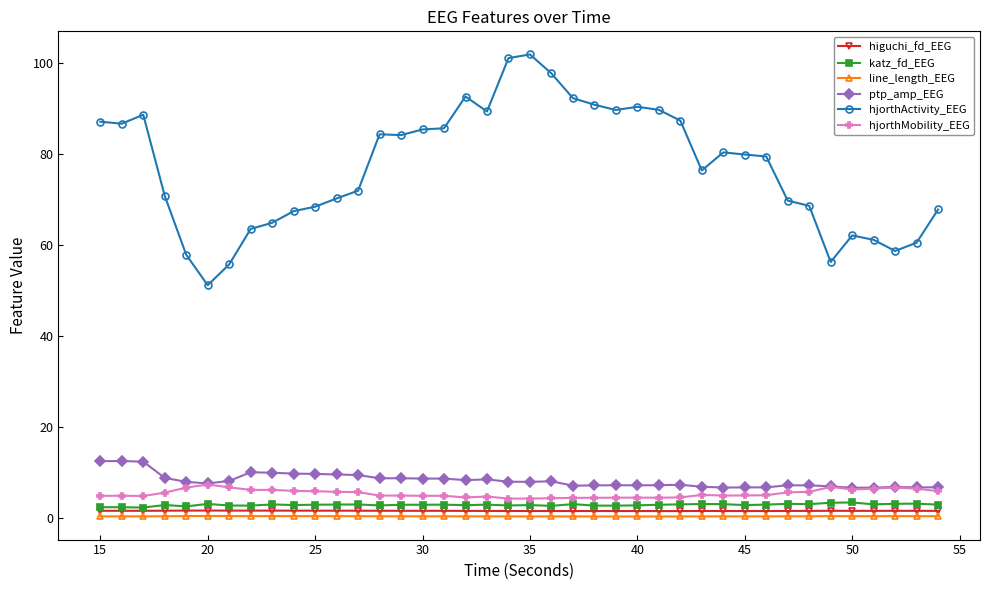

True or false: hjorthMobility_EEG and higuchi_fd_EEG intersect in this chart.

False